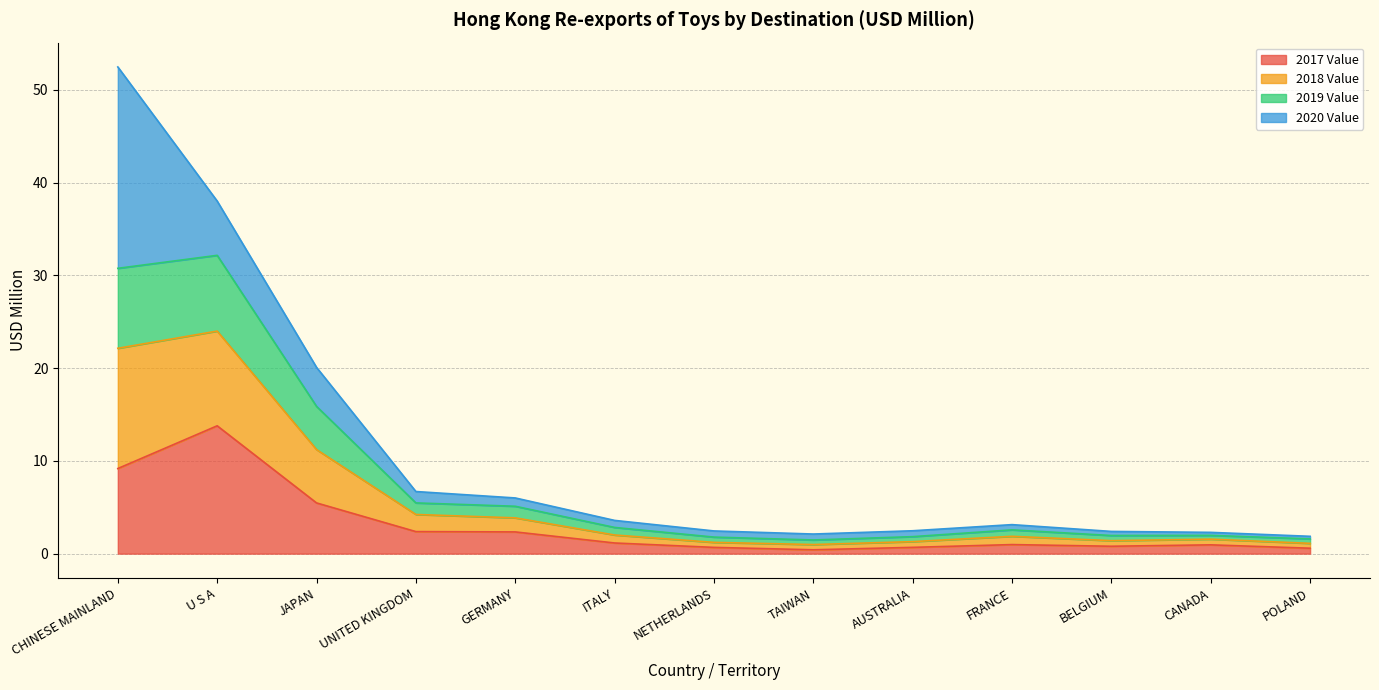

What is the sum of the 2017 Value values at UNITED KINGDOM and NETHERLANDS?

3.0